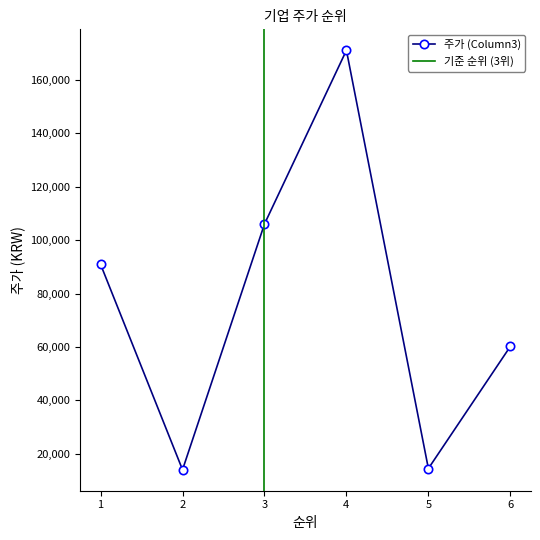

How many data points are less than 90900?

3